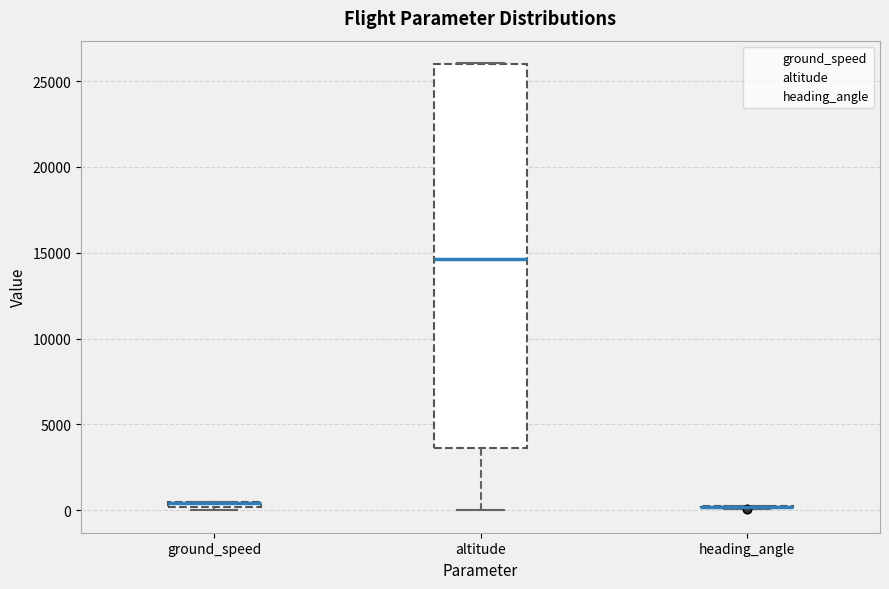

Which box is the tallest, from its lower edge to its upper edge?

altitude